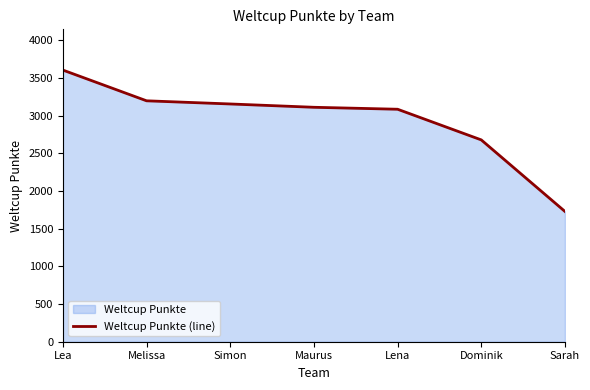

Rank the categories by value from highest to lowest.

Lea, Melissa, Simon, Maurus, Lena, Dominik, Sarah